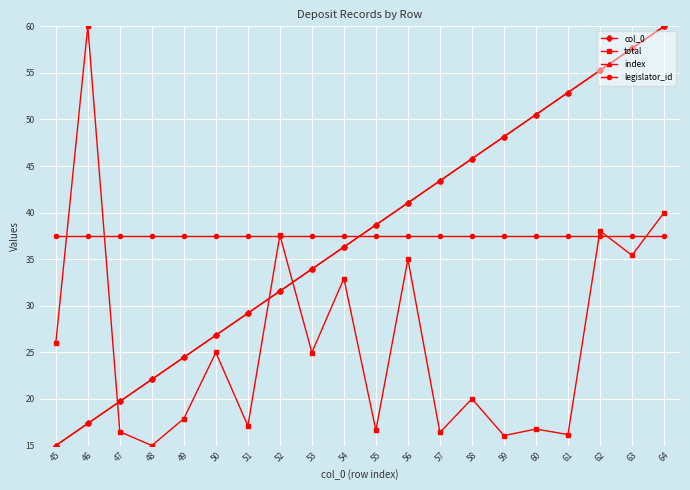

Does the chart have visible grid lines?

Yes